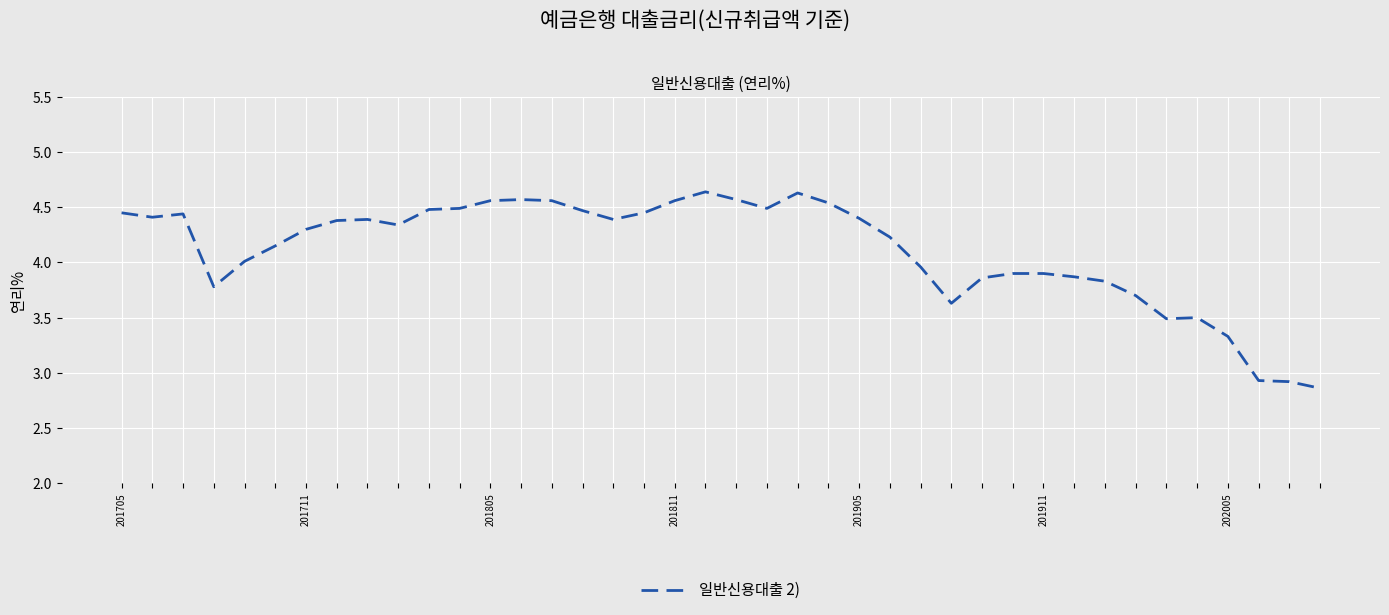

True or false: the data has more than 2 interior local peaks.

True